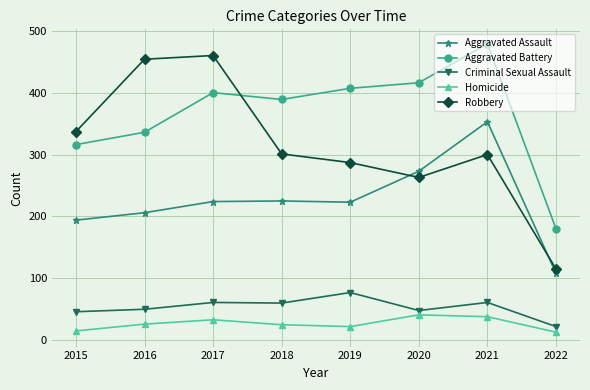

What value does the Robbery series have at 2019, to the nearest 5?

285